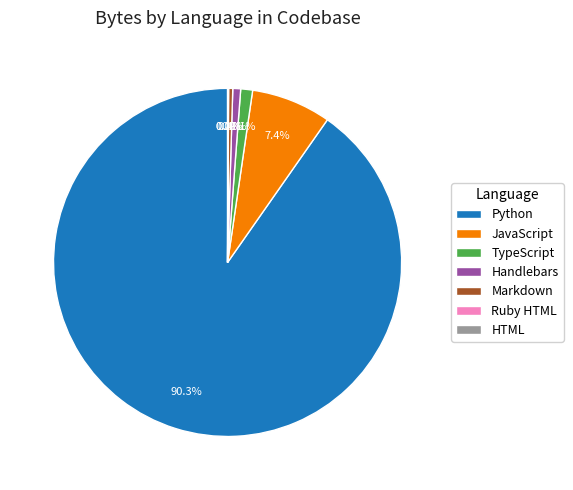

Which category has the biggest portion of the pie?

Python